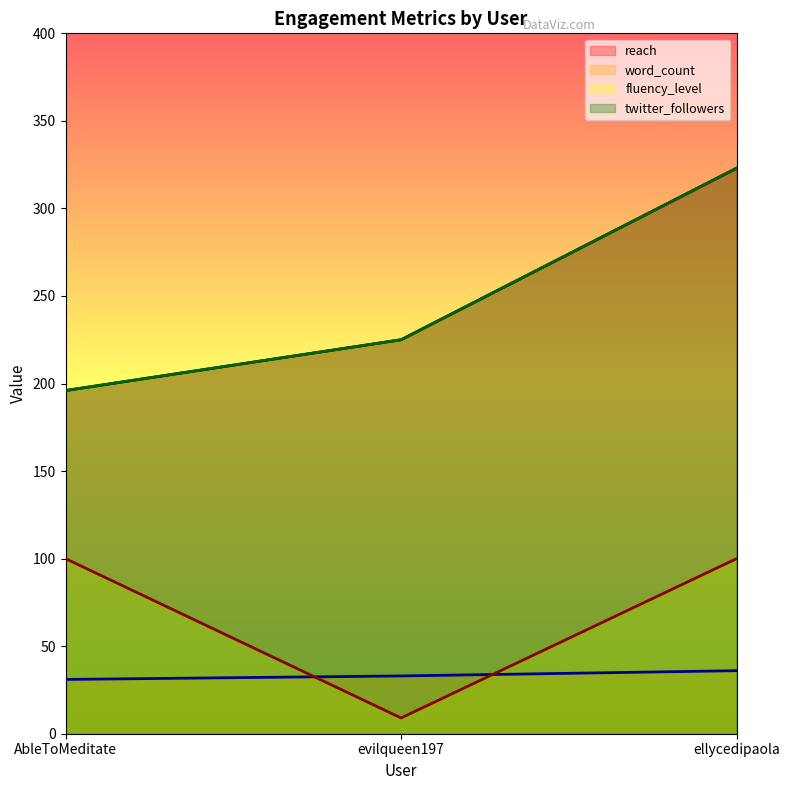

What are all the series names shown in the legend?

reach, word_count, fluency_level, twitter_followers